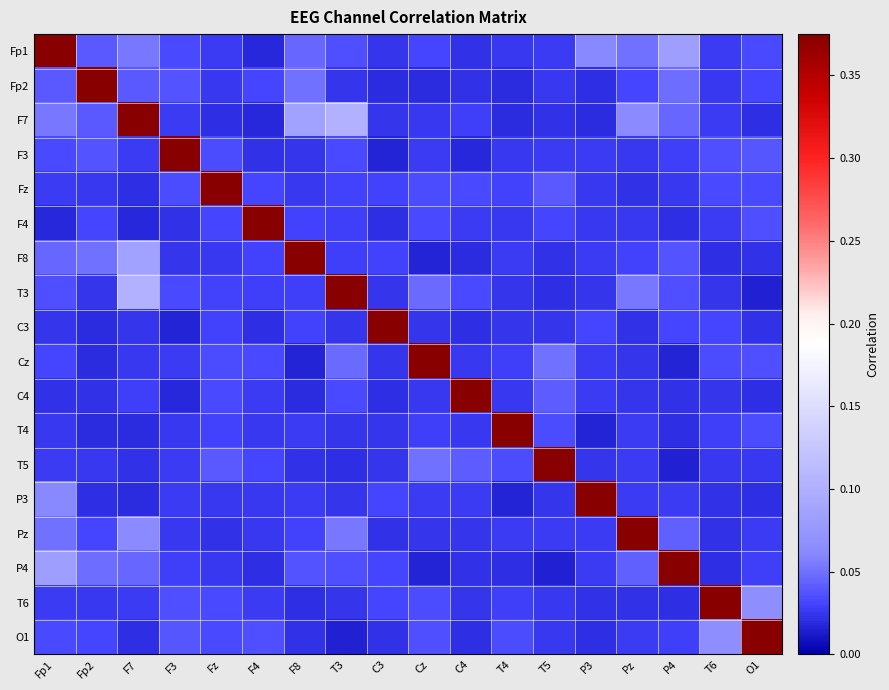

At F8, list the series in order from smallest to largest.

Cz, C4, T6, T5, O1, F3, Fz, P3, T4, T3, F4, Pz, C3, P4, Fp1, Fp2, F7, F8